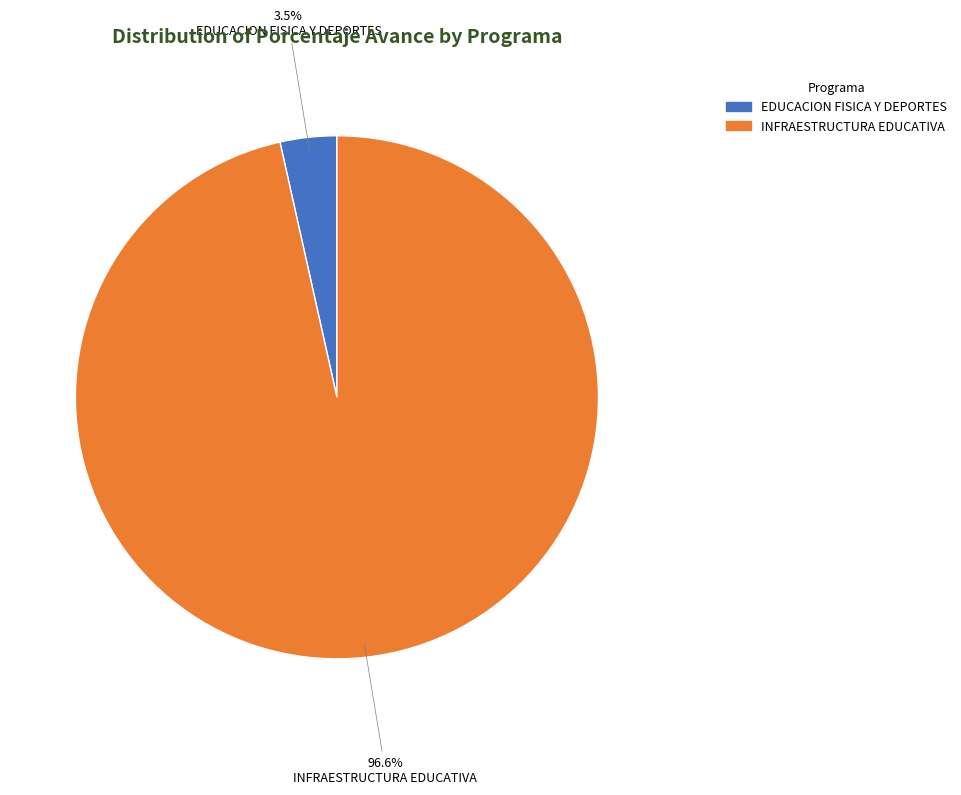

Is 061: INFRAESTRUCTURA EDUCATIVA the majority of the pie?

Yes